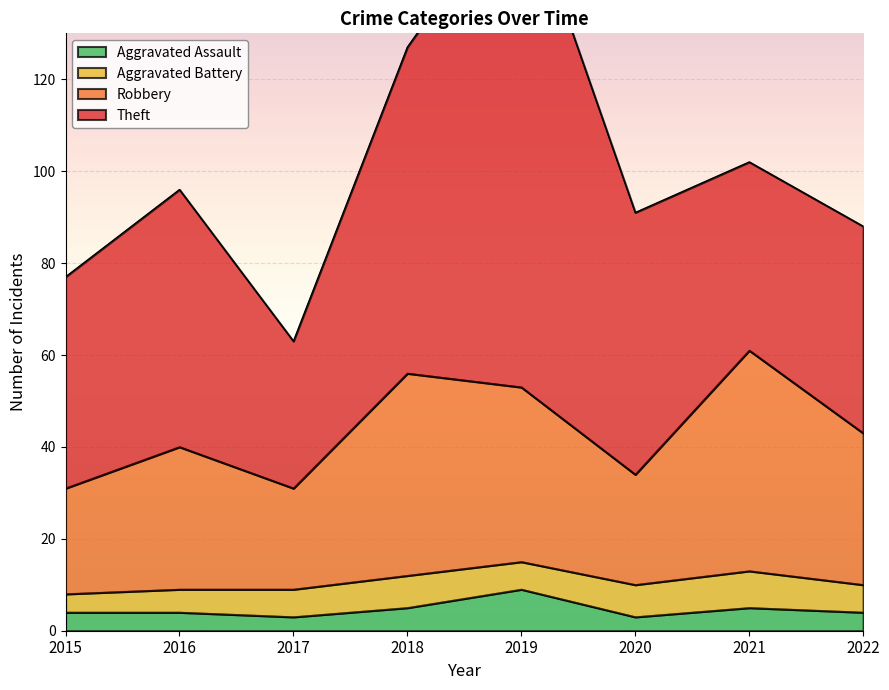

True or false: Aggravated Assault has a value of 3 at 2020.

True